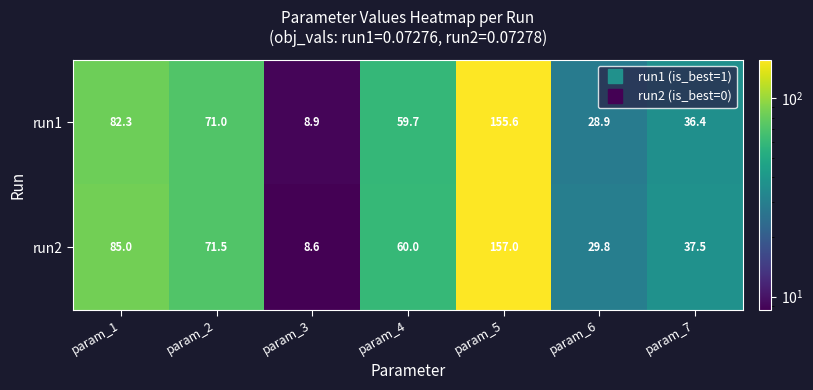

How many data points does each series have?

7